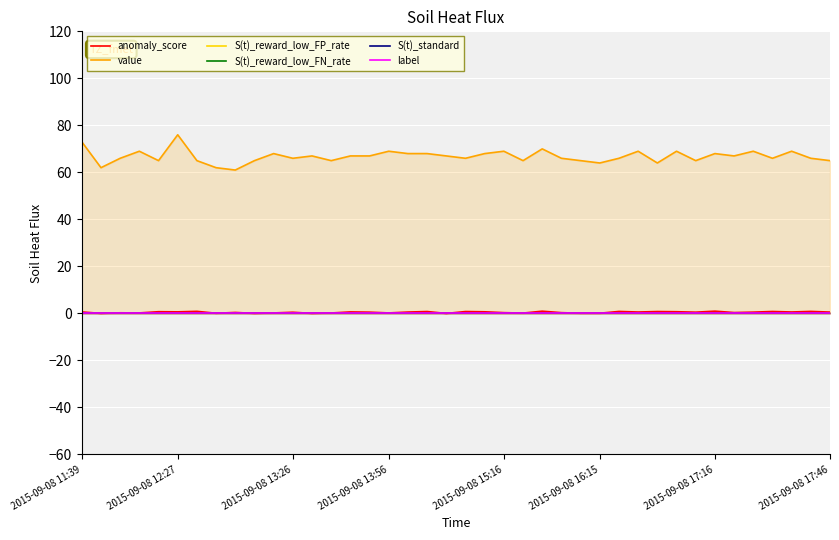

What is the maximum value for value?

76